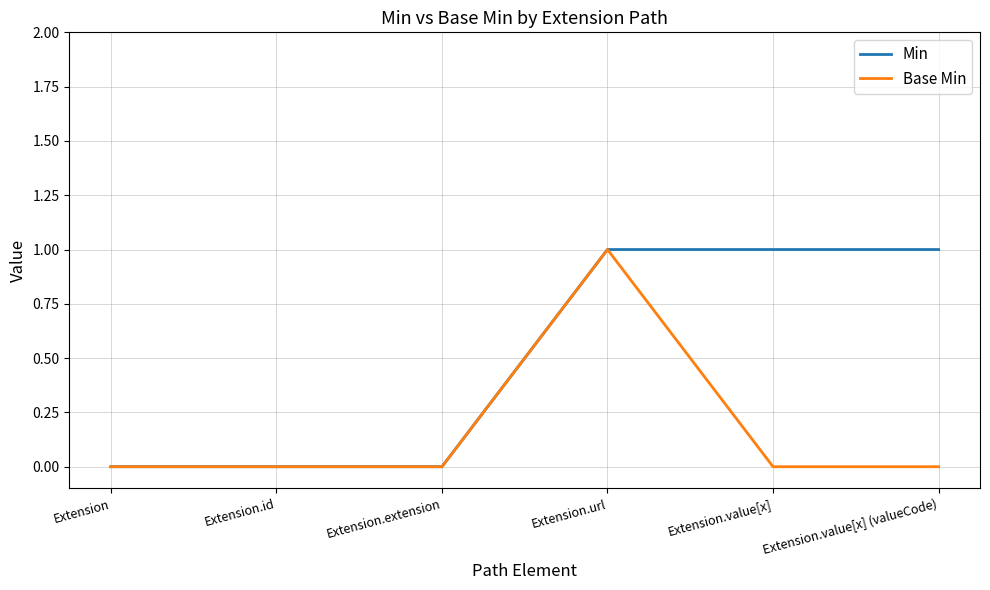

What position from the right is Extension.url?

3